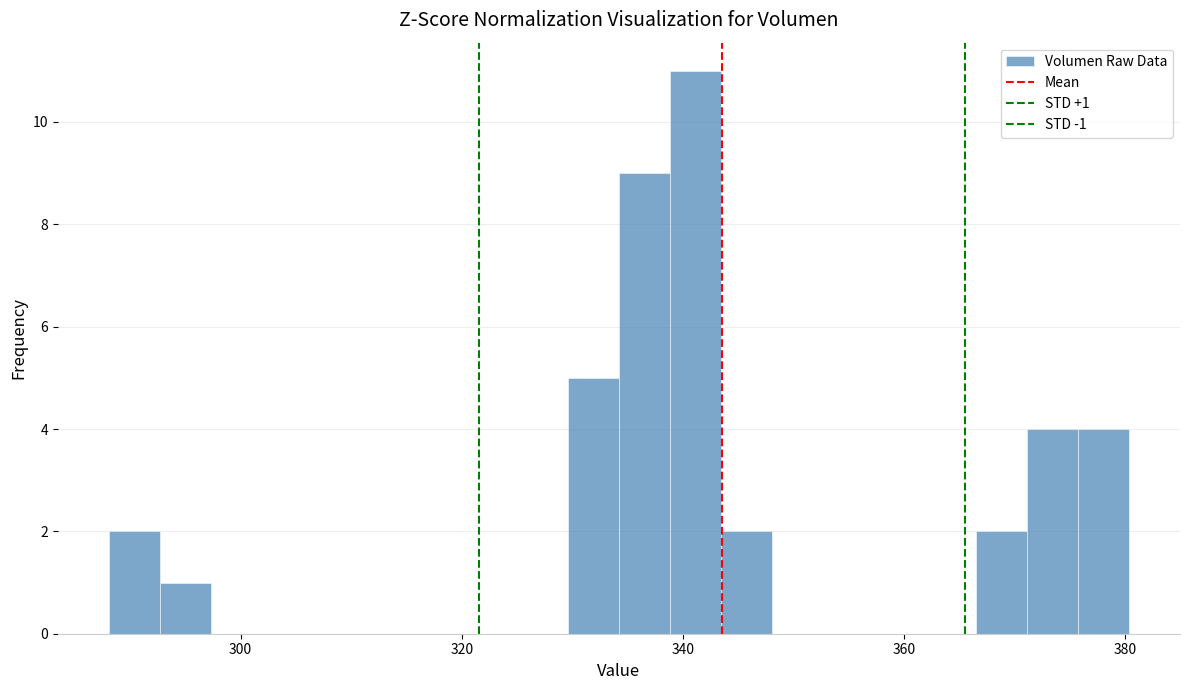

Read against the x-axis, roughly where is the centre of the tallest bar?

342